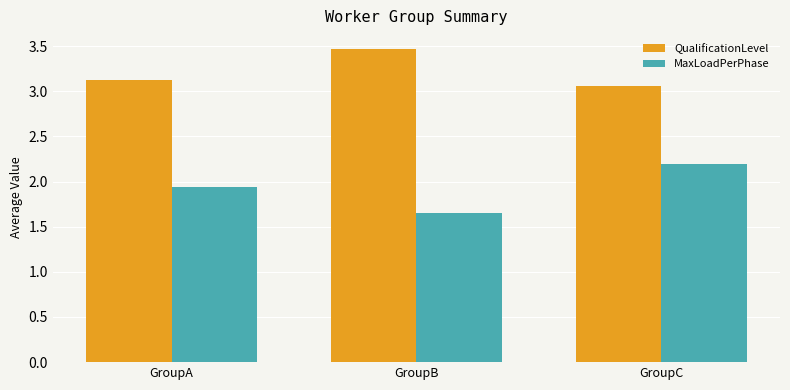

What is the spread (max minus min) of values at GroupC?

0.9